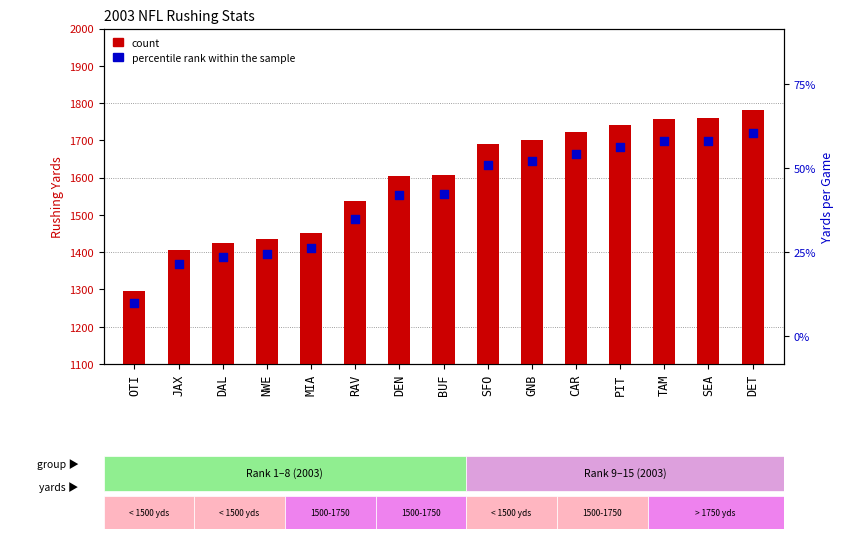

What are all the series names shown in the legend?

count, percentile rank within the sample